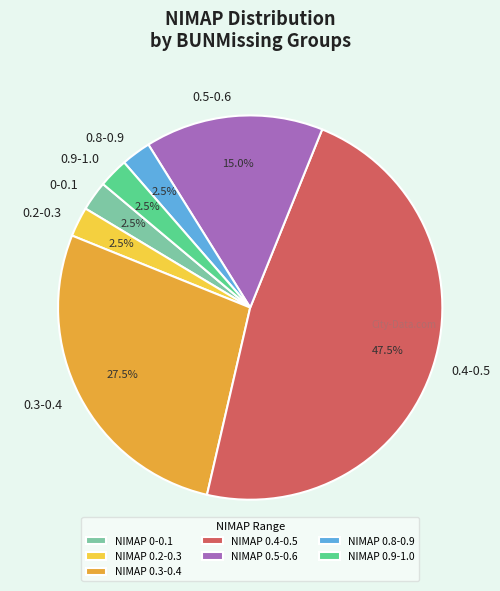

How many segments does this pie chart have?

7